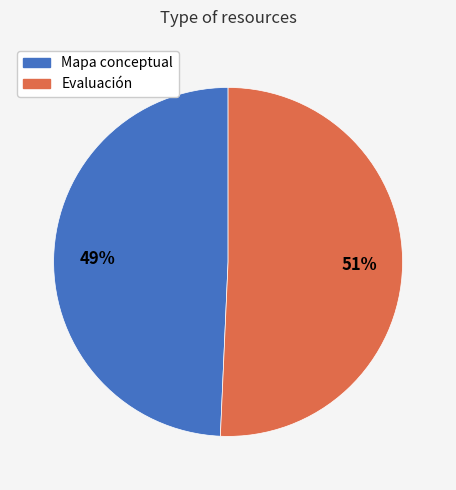

Which category accounts for the majority?

Evaluación